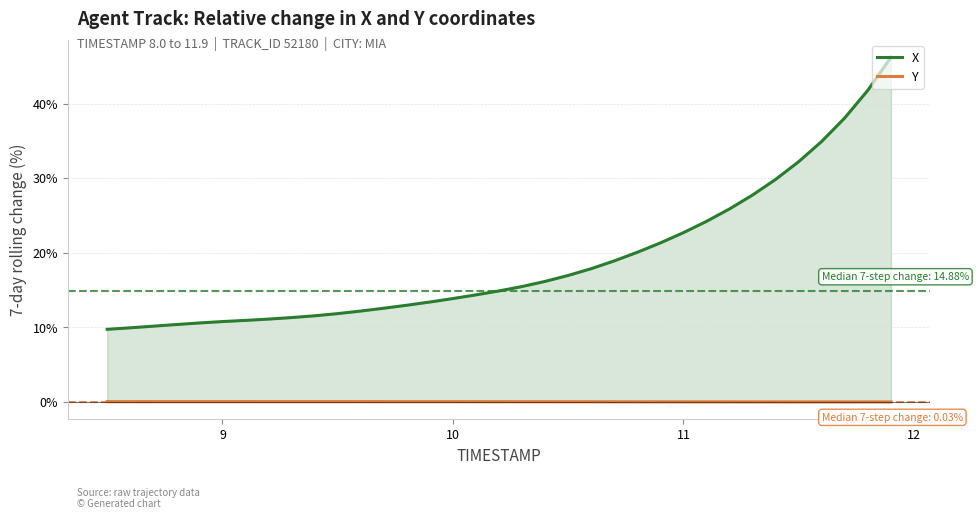

True or false: Y and X intersect in this chart.

False